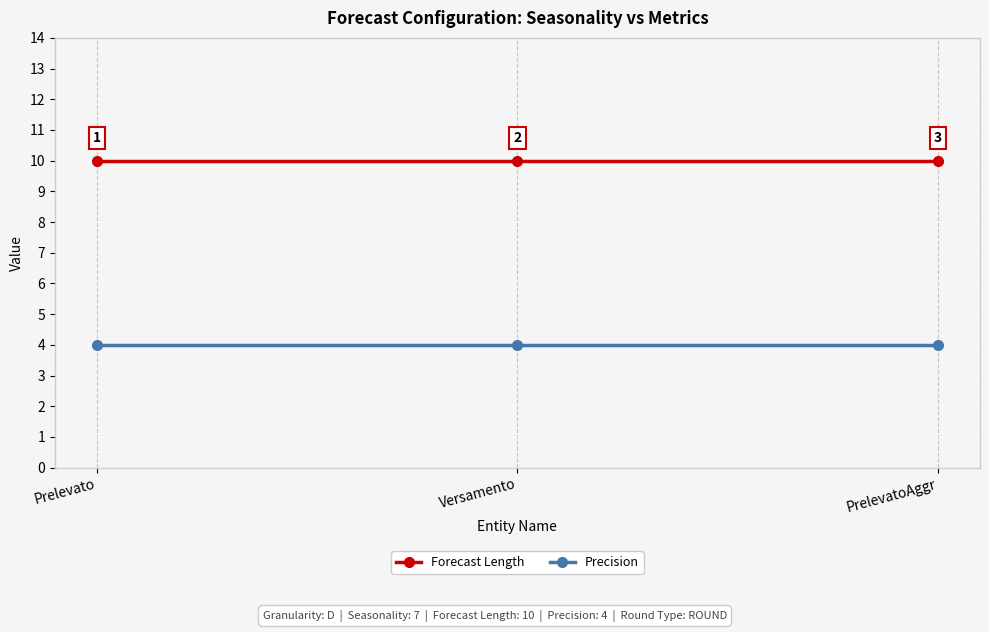

The Forecast Length series shows 10 at Prelevato. True or false?

True